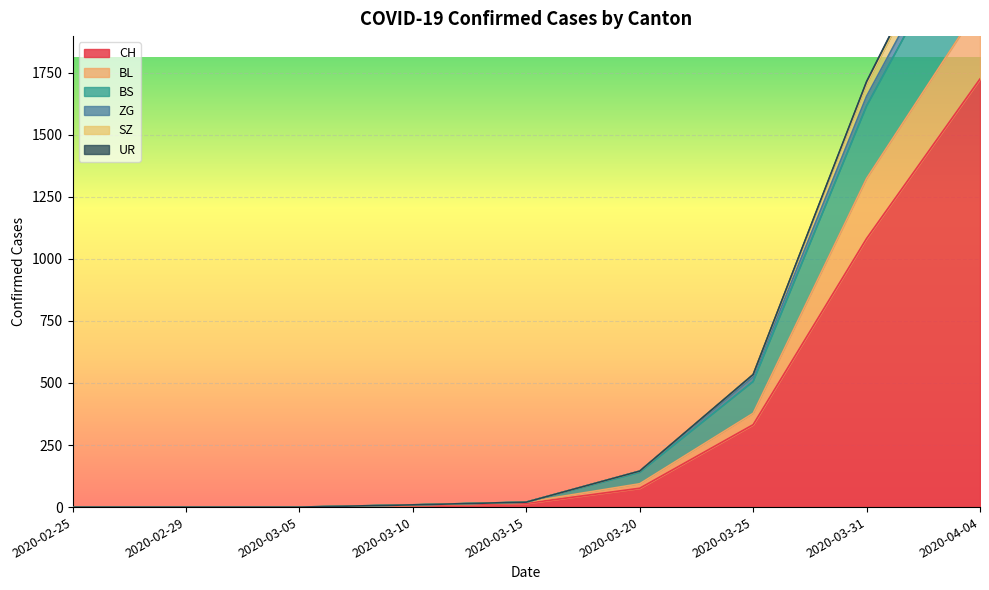

True or false: ZG and SZ cross at least once.

False